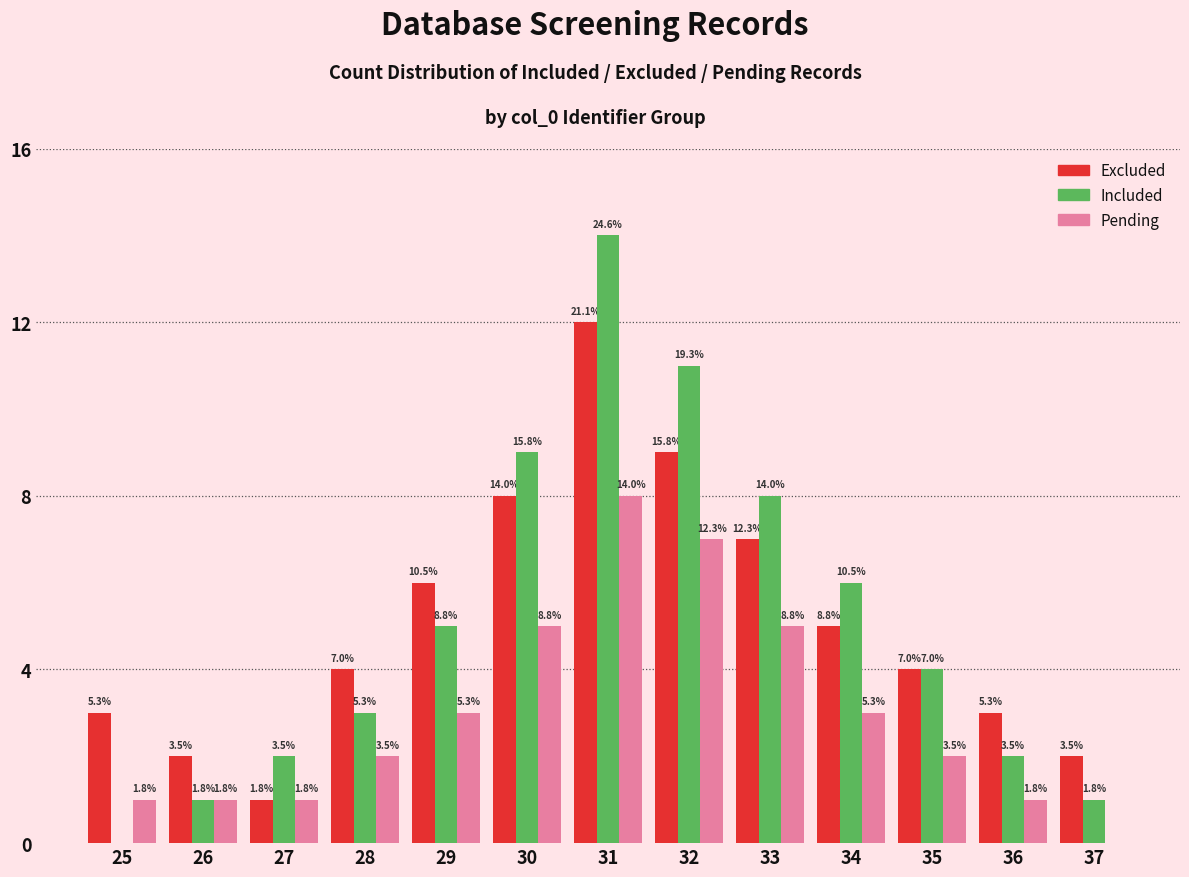

Does the chart contain stacked bars?

No